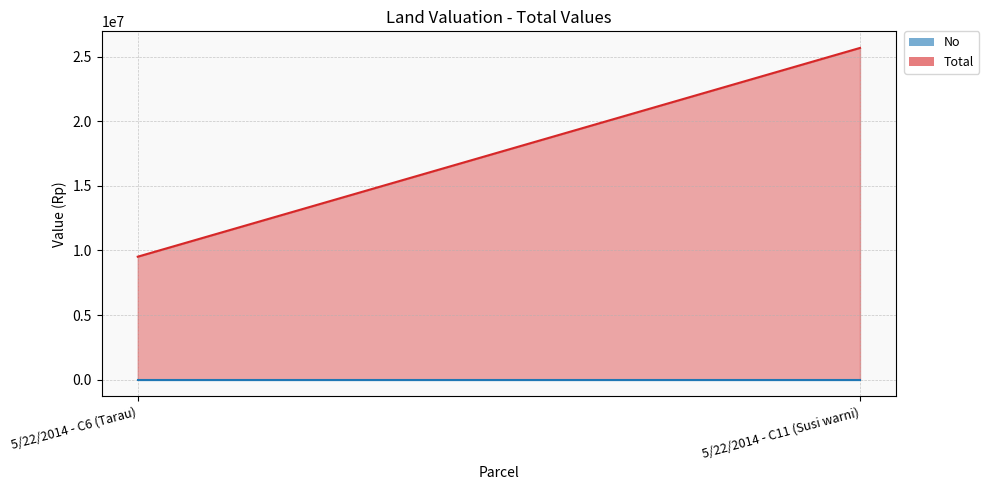

What are all the series names shown in the legend?

No, Total